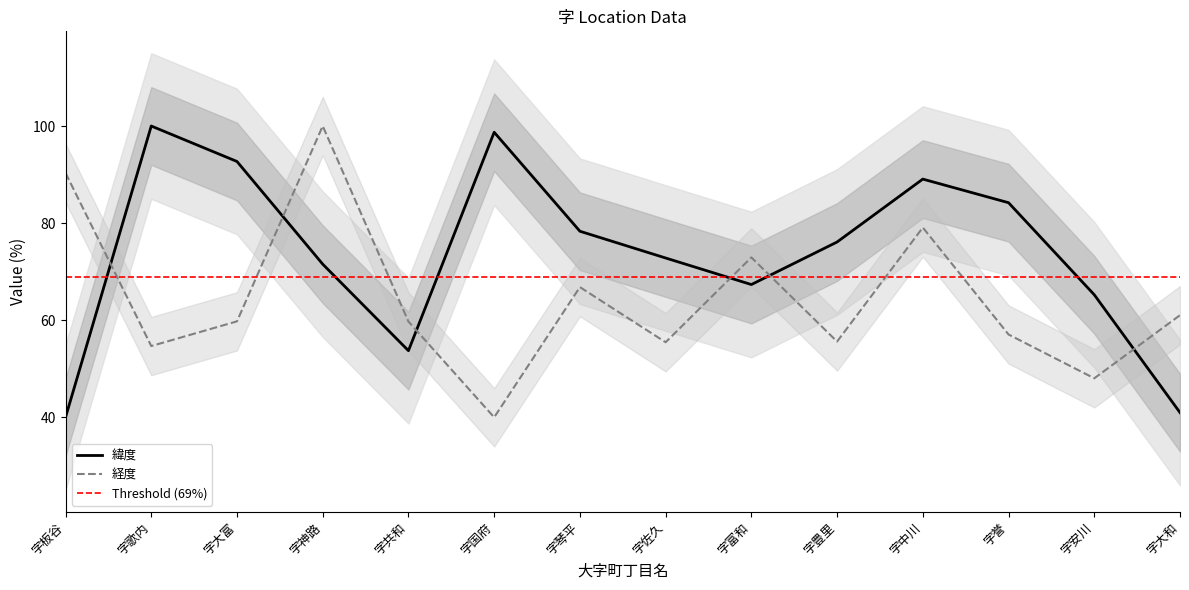

At how many categories does at least one series exceed 40?

14